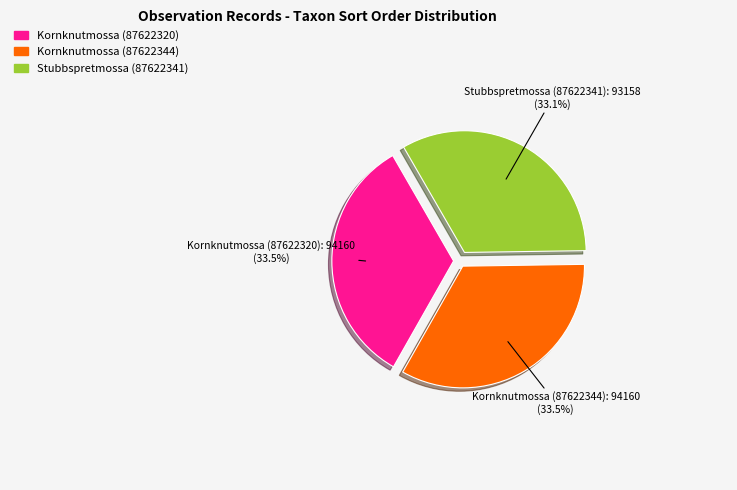

Is Kornknutmossa (87622344) the majority of the pie?

No